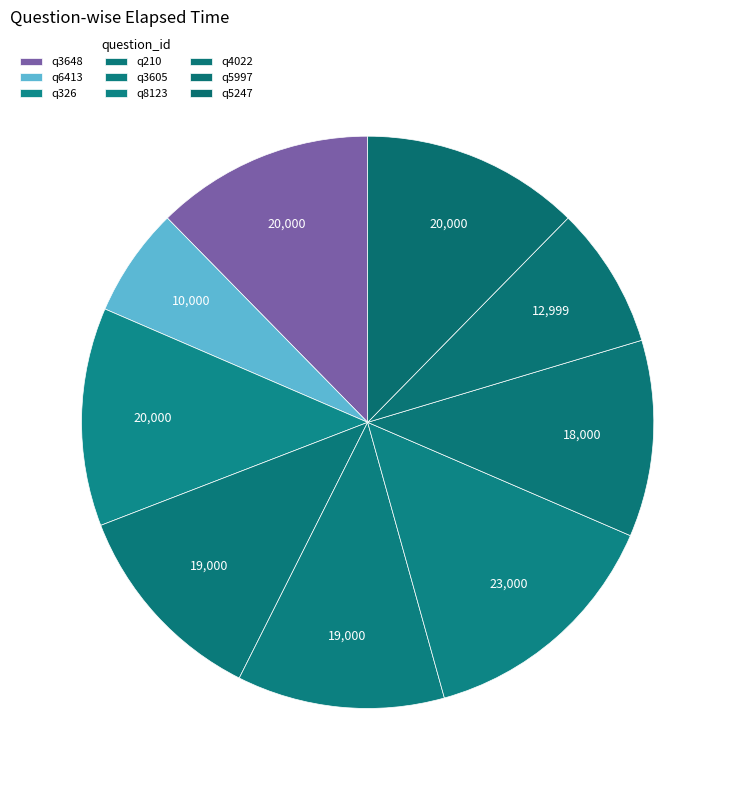

What is the change in value from q6413 to q326?

+10000